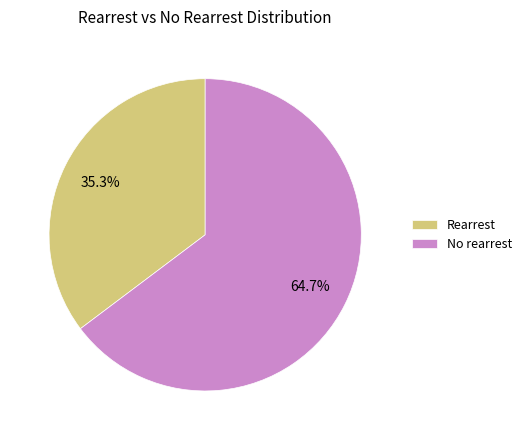

Does Rearrest represent more than half of the total?

No